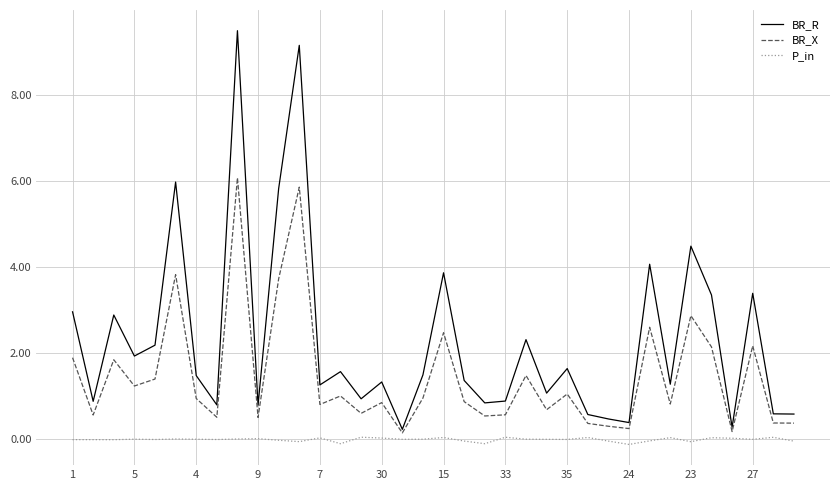

What is the highest value of the BR_X series?

6.1